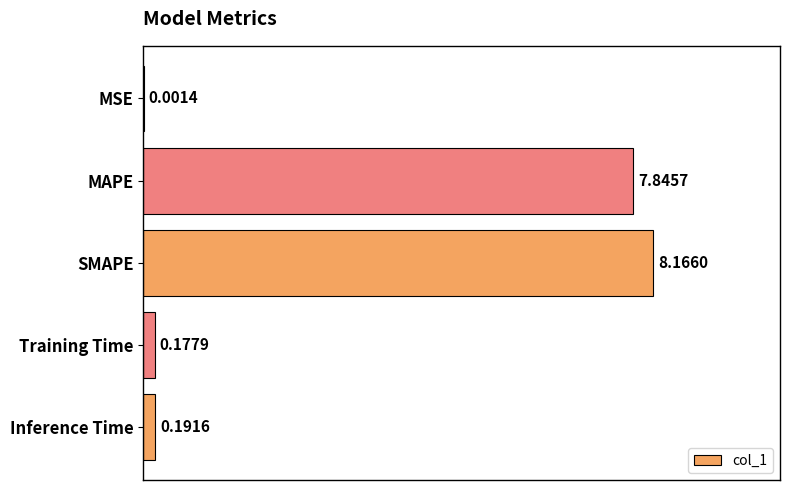

Which has a higher value, Inference Time or MAPE?

MAPE